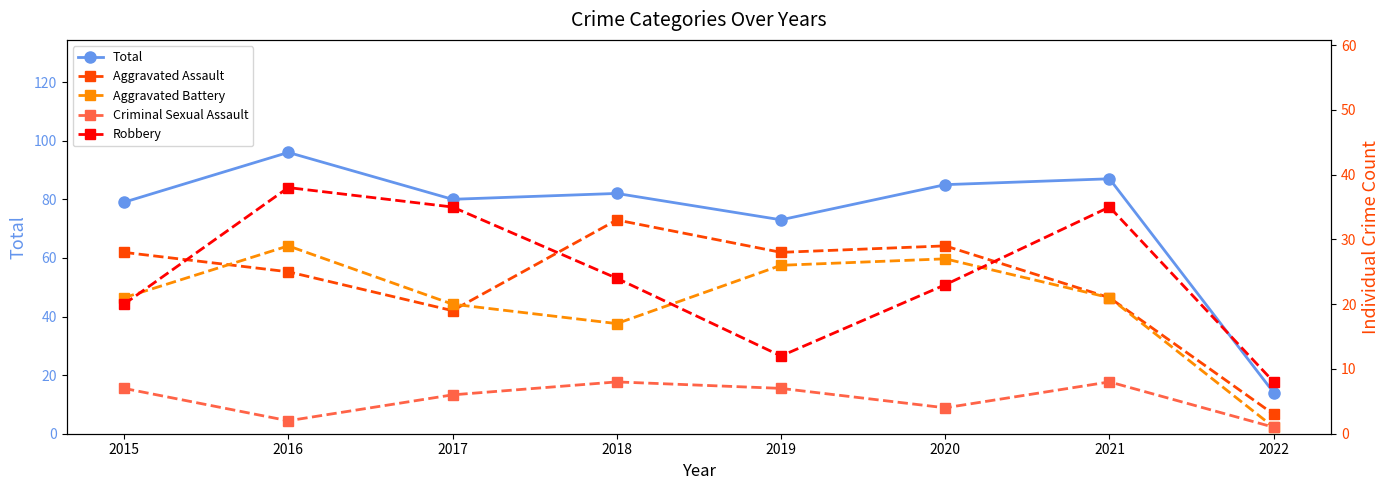

In Total, how many points are lower than both neighbors (excluding endpoints)?

2